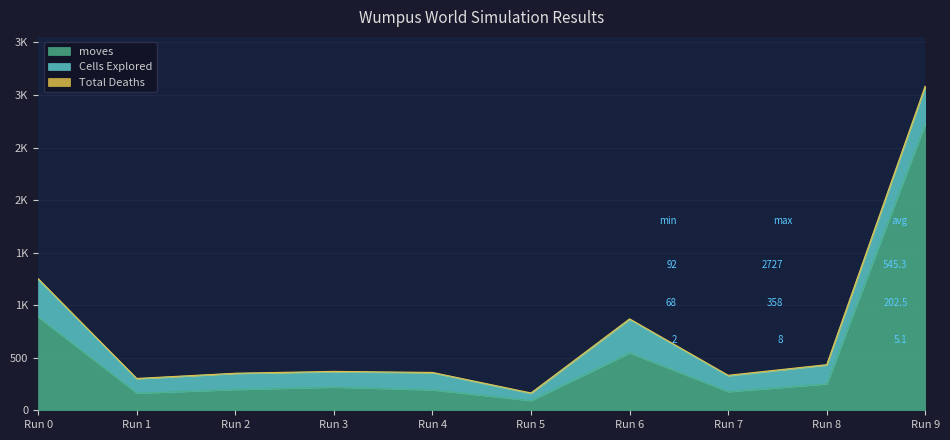

At how many categories does at least one series exceed 1386?

1